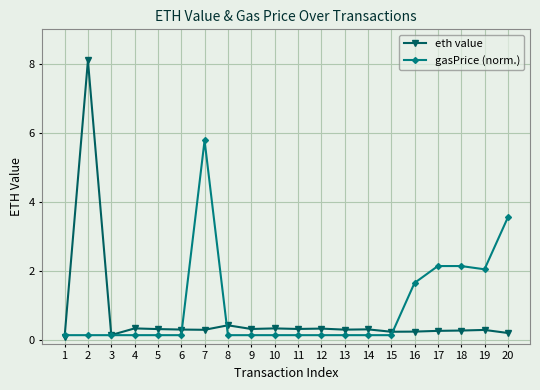

Is it true that gasPrice (norm.) equals 0.1 at 5?

True